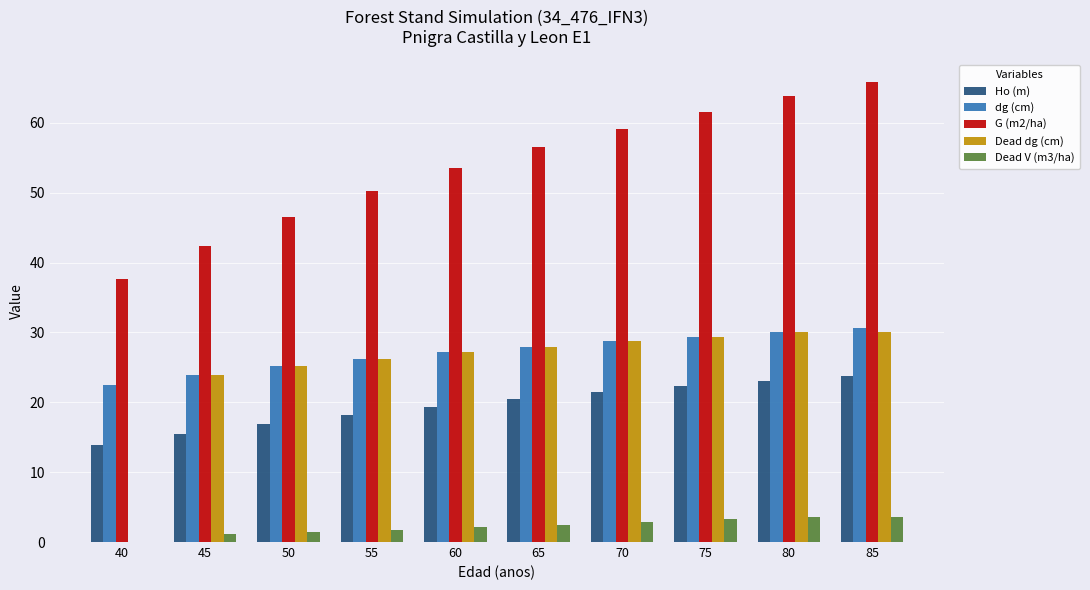

The value of Ho (m) at 40 is 8.4. True or false?

False